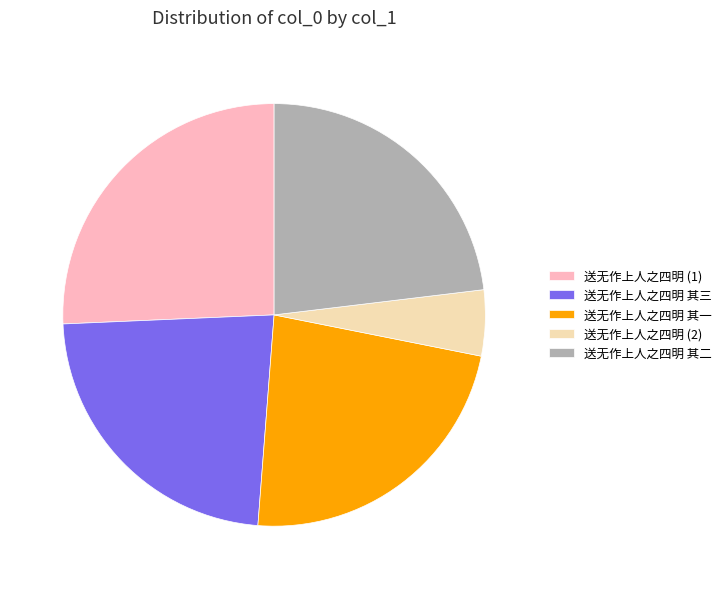

Does any single category account for the majority?

No